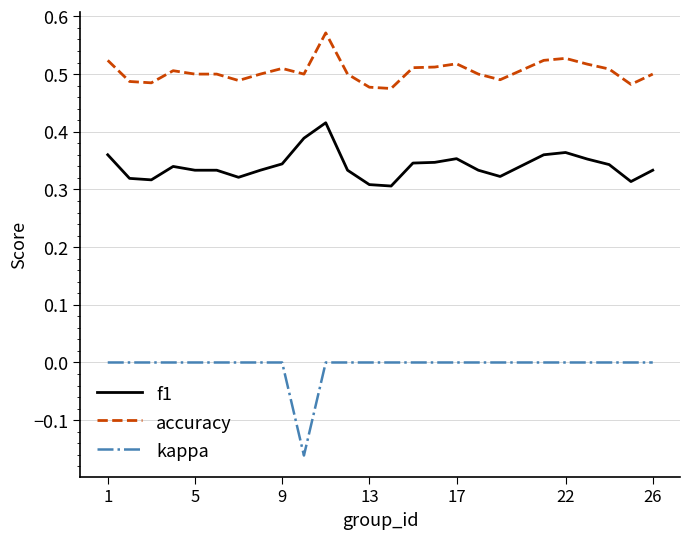

True or false: accuracy and f1 cross at least once.

False